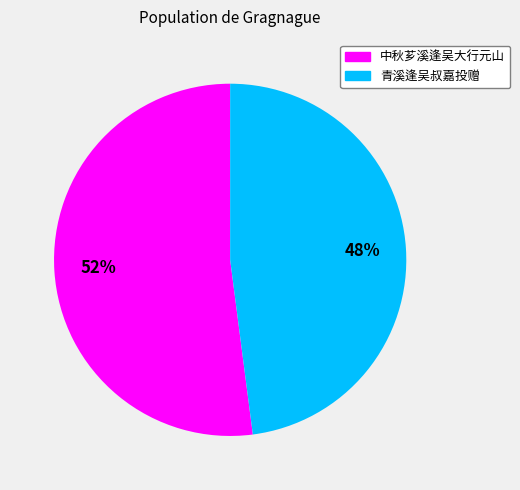

What is the majority slice?

中秋芗溪逢吴大行元山